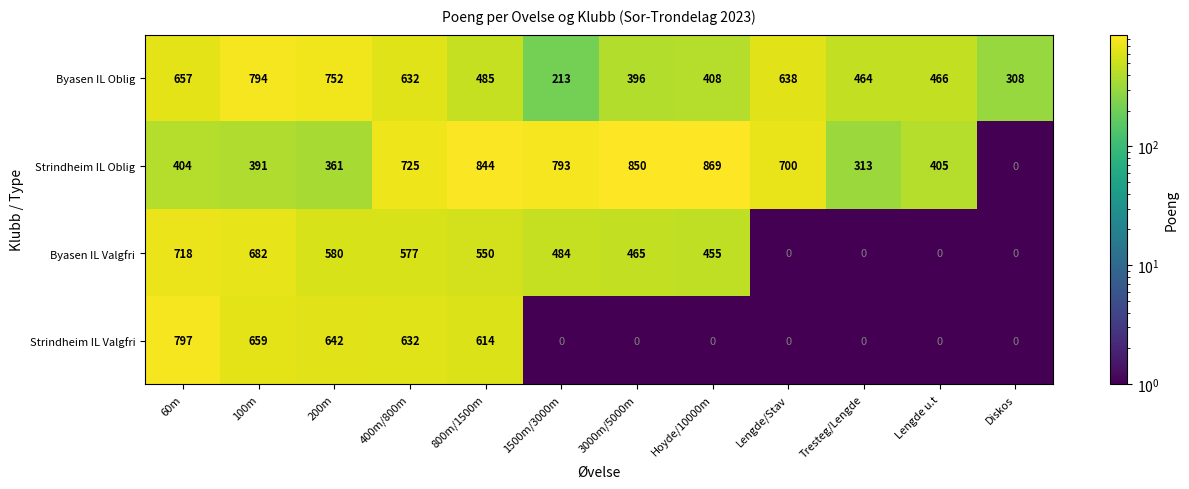

At how many categories does at least one series exceed 453?

11